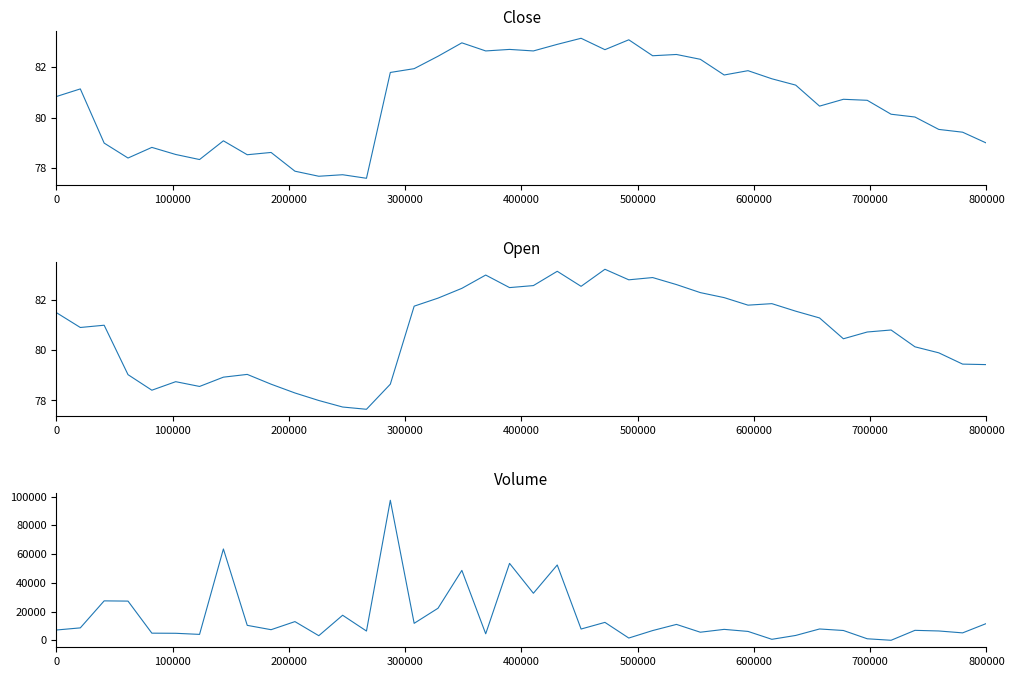

Is the value of Volume at 11 greater than the value of Open at 300000?

Yes